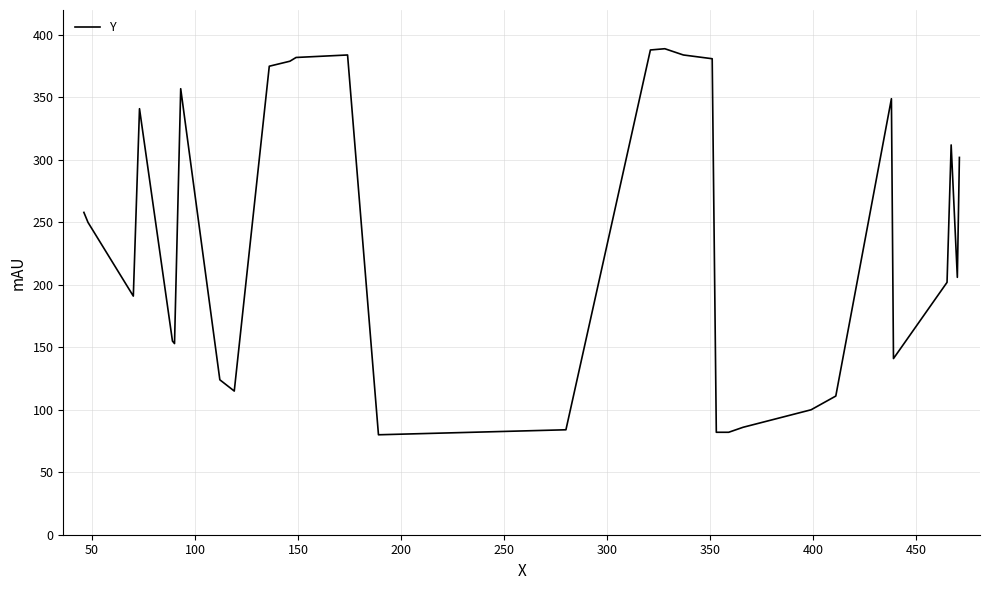

What is the greatest value displayed?

389